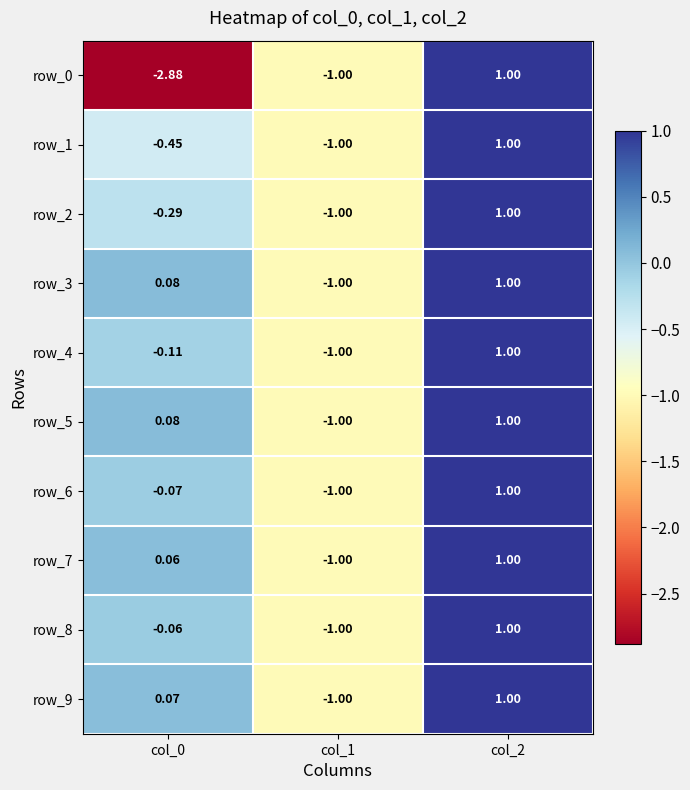

How many positive values does the row_9 series have?

2